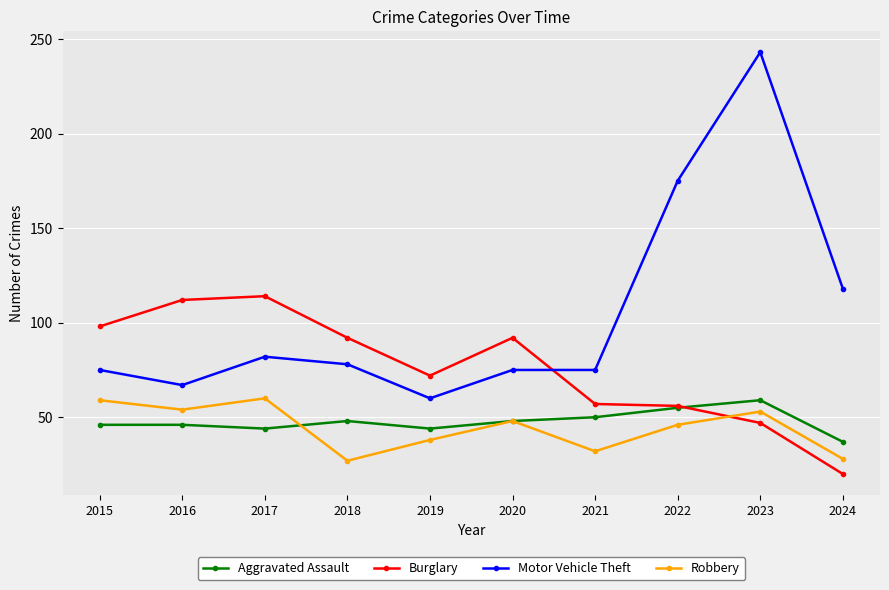

The Motor Vehicle Theft series shows 78 at 2018. True or false?

True